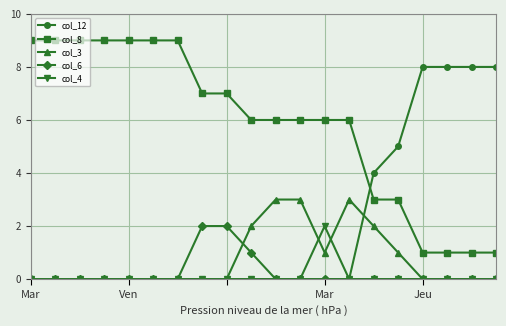

What are all the series names shown in the legend?

col_12, col_8, col_3, col_6, col_4